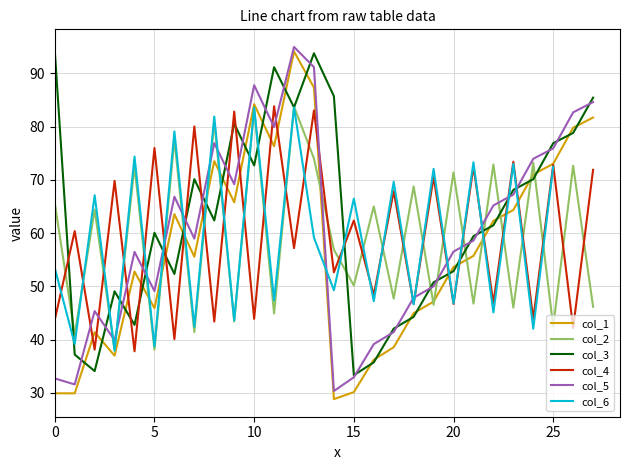

What is the minimum value for col_4?

37.8